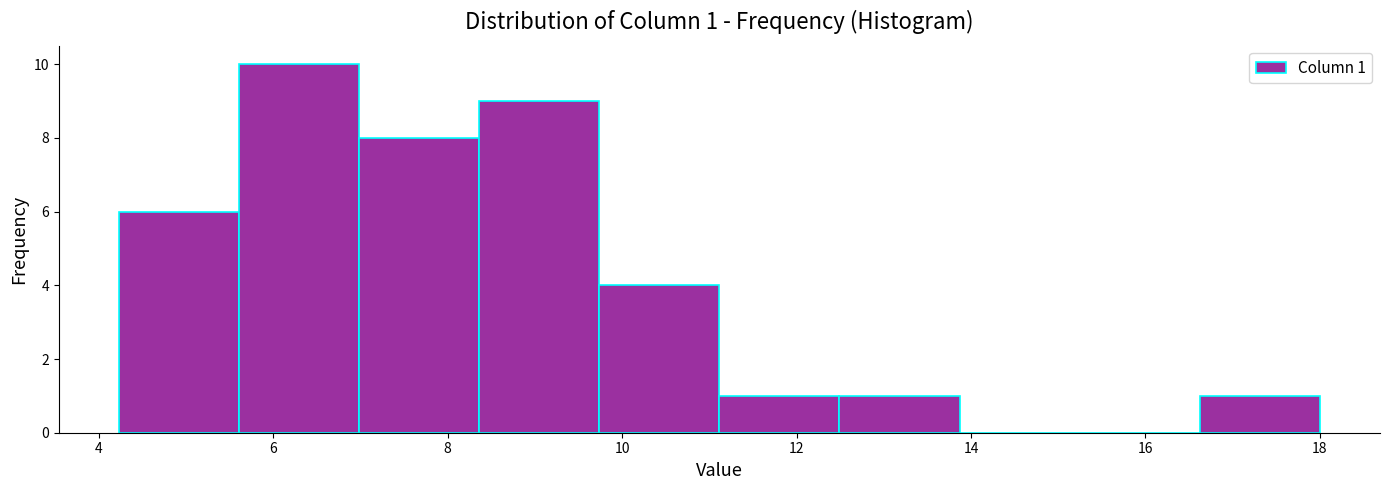

Which range on the x-axis has the tallest bar?

5.6 to 7.0